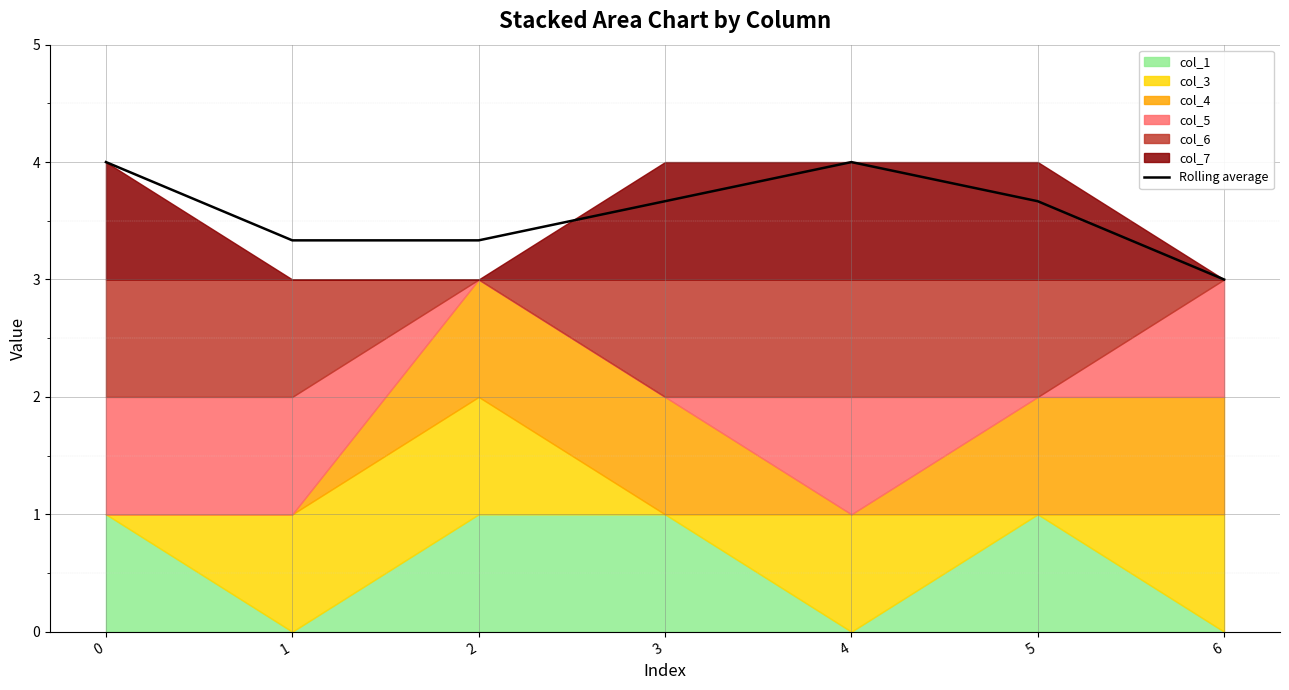

How many lines are shown in the chart?

1